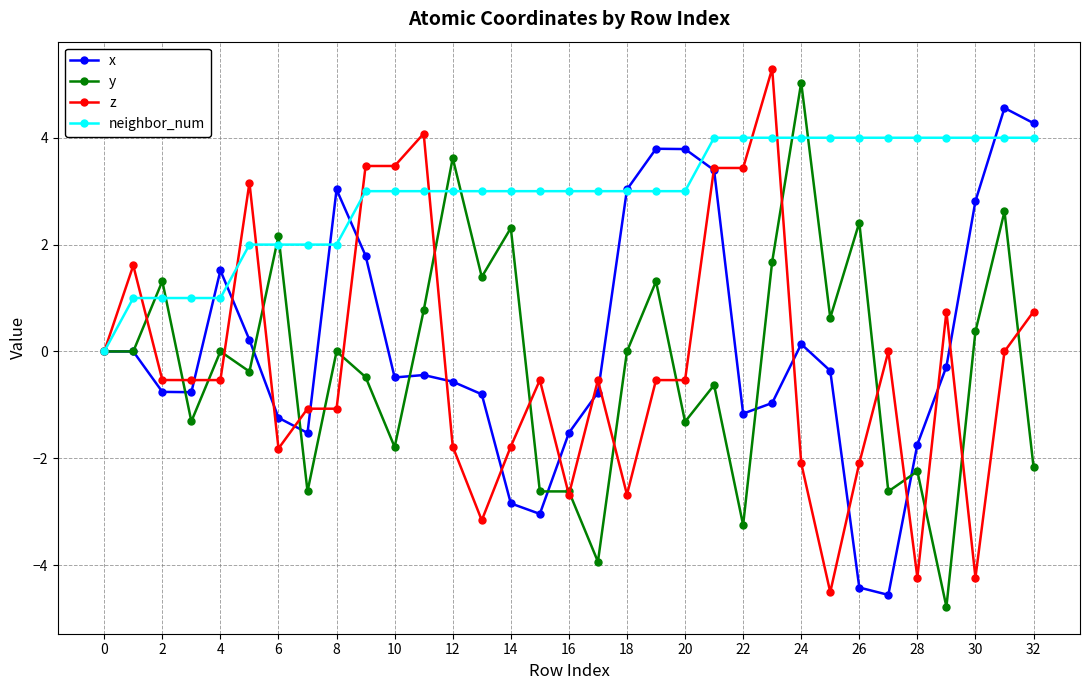

What is the difference between the maximum and minimum values in the x series?

9.1